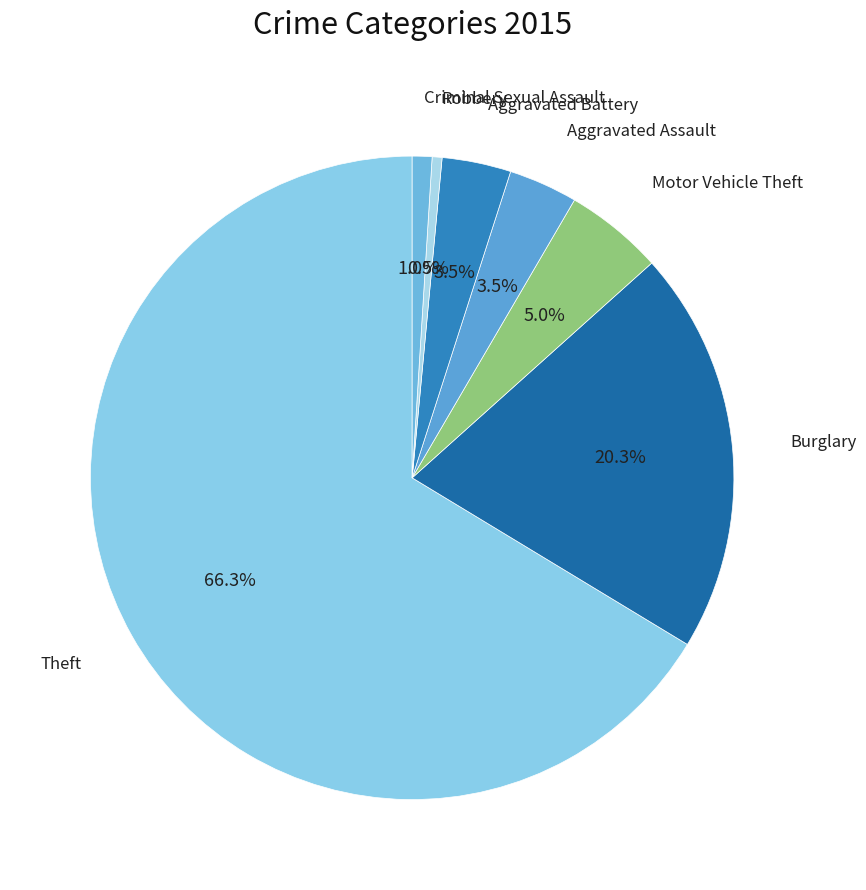

What is the largest slice in the pie chart?

Theft